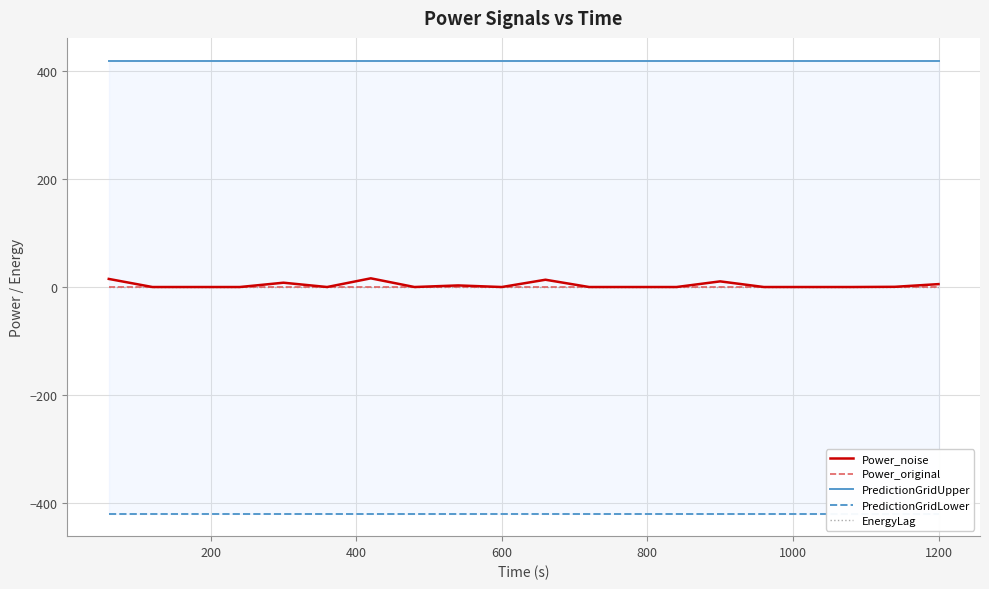

Rank the series at 14 from lowest to highest value.

PredictionGridLower, Power_original, EnergyLag, Power_noise, PredictionGridUpper